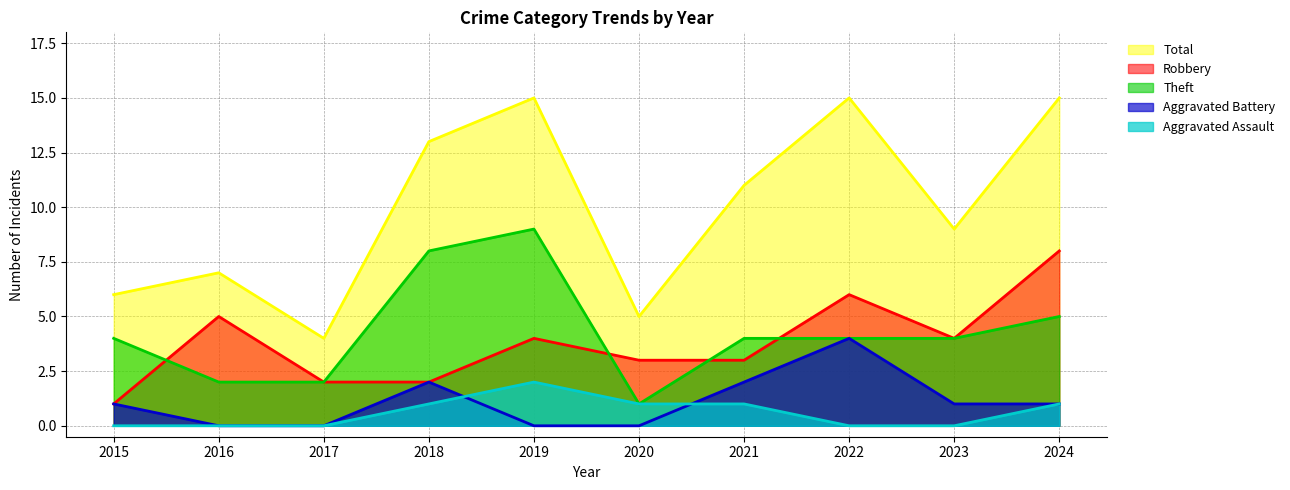

Rank the categories by Theft value from lowest to highest.

2020, 2016, 2017, 2015, 2021, 2022, 2023, 2024, 2018, 2019